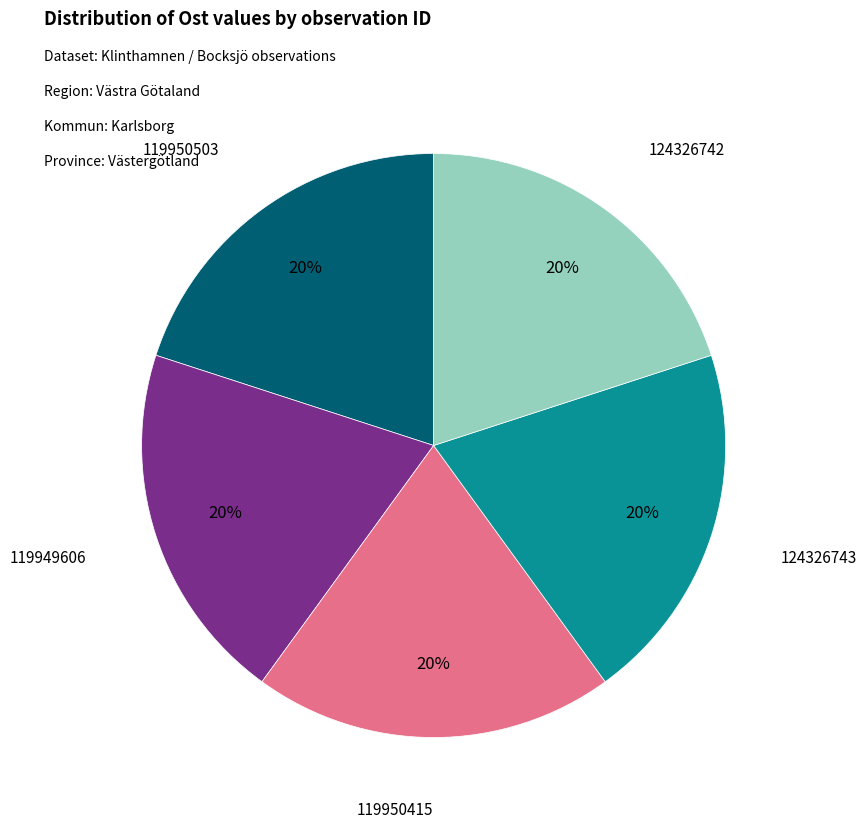

Approximately how many times larger is the value at 124326742 compared to 119950415?

1.0